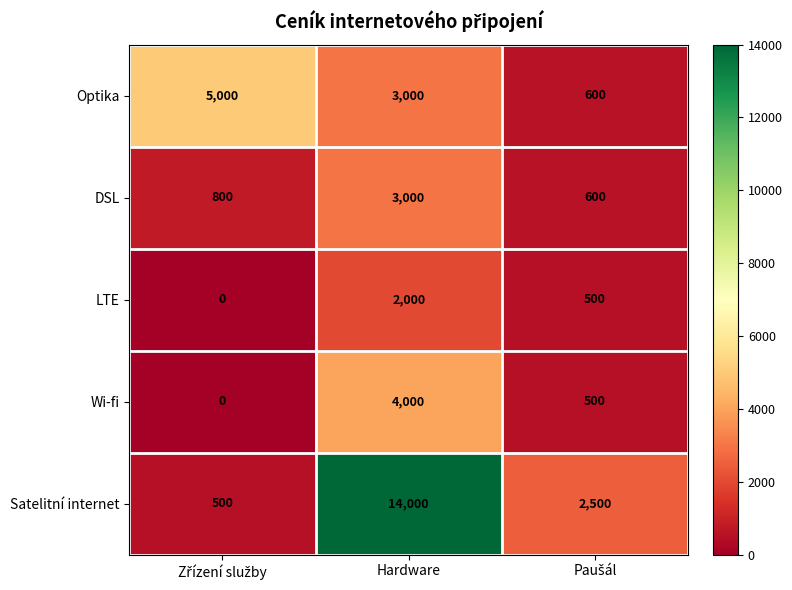

List the series in order of their peak value, highest first.

Satelitní internet, Optika, Wi-fi, DSL, LTE